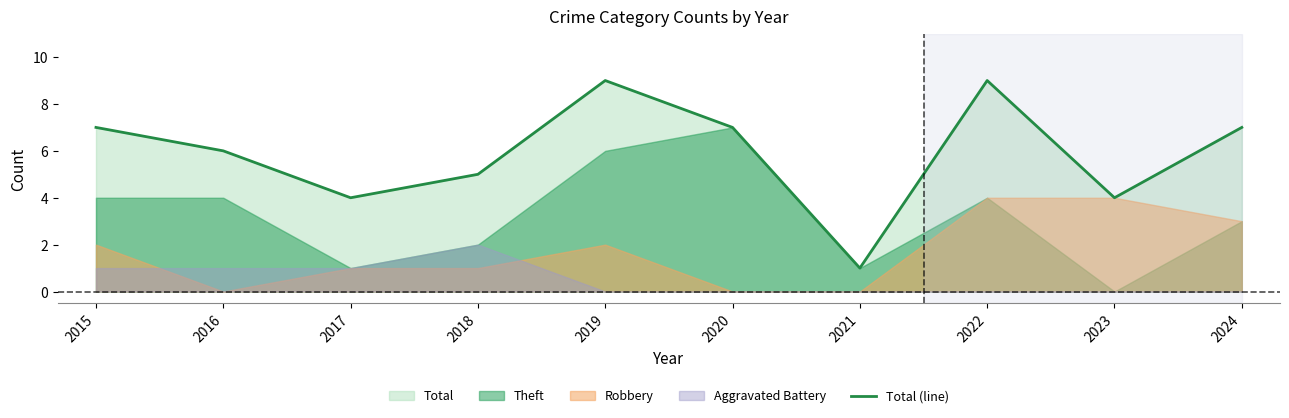

List the labels in order of value, smallest first.

2021, 2017, 2023, 2018, 2016, 2015, 2020, 2024, 2019, 2022